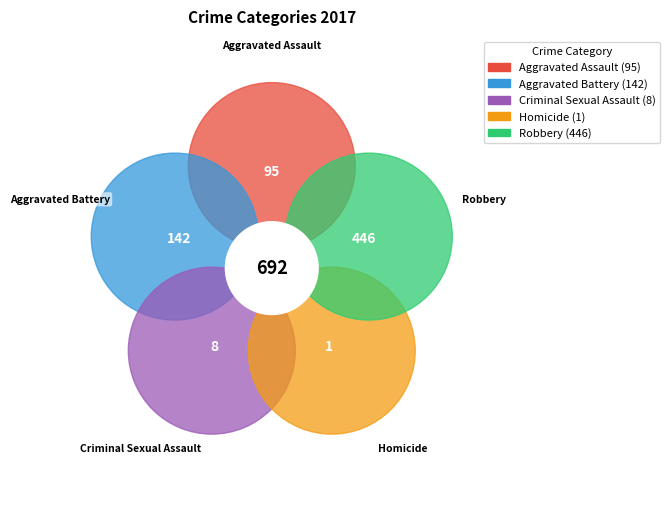

Does Robbery represent more than half of the total?

Yes